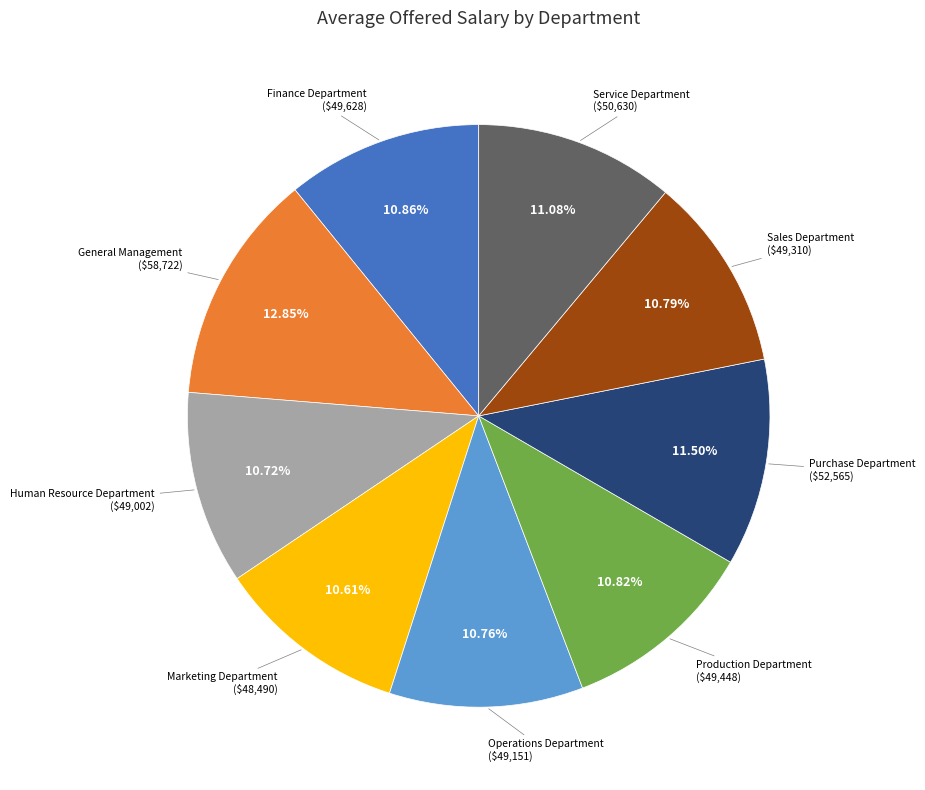

How many segments does this pie chart have?

9